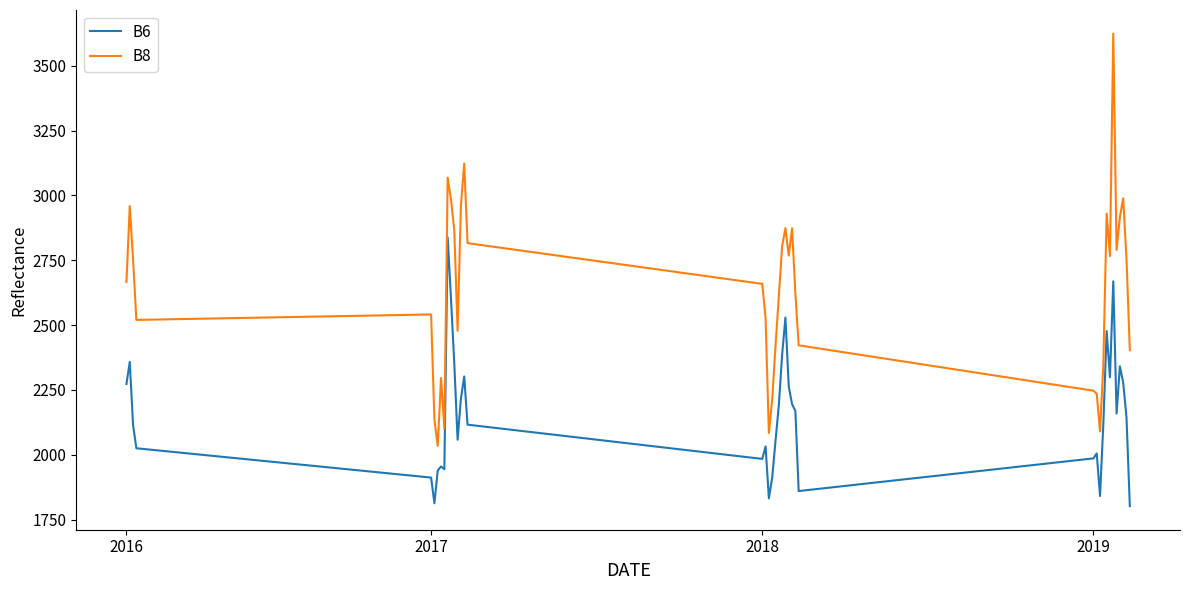

What are all the series names shown in the legend?

B6, B8